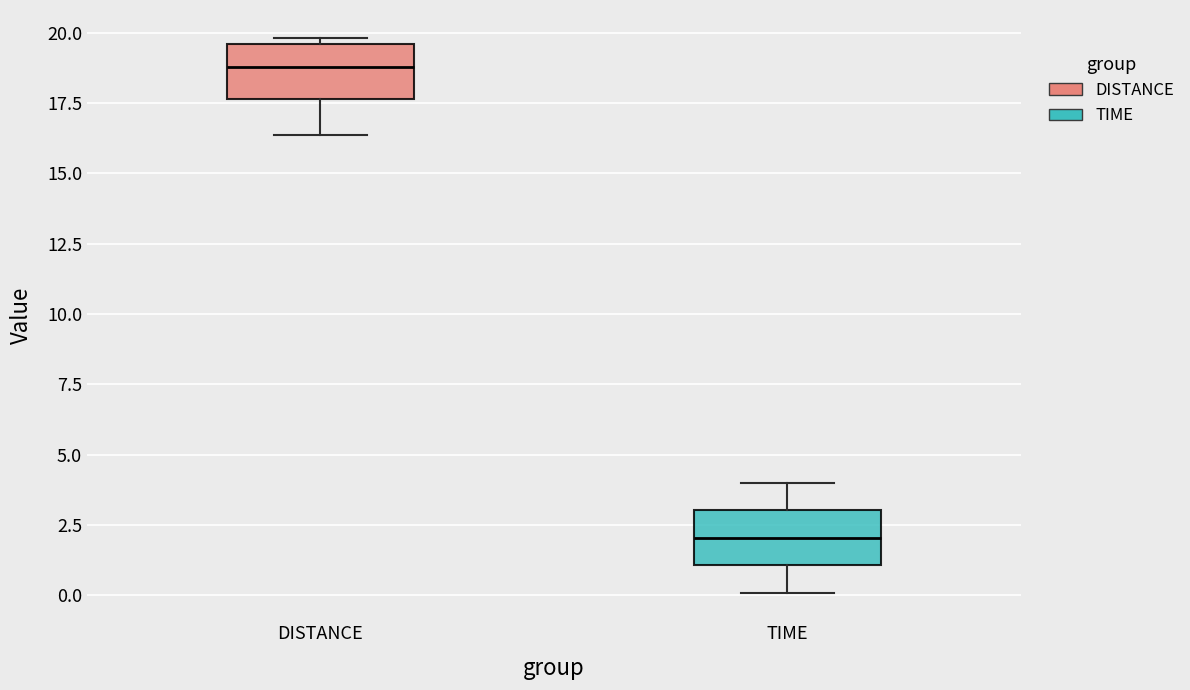

Which box's median line is the lowest?

TIME